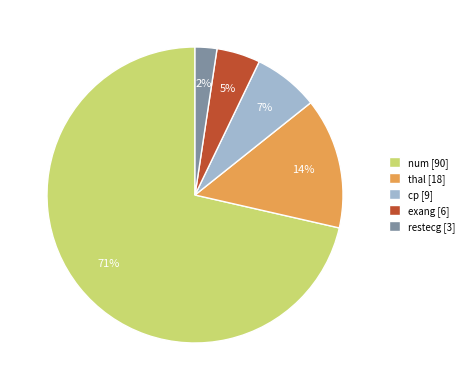

To the nearest percent, what percentage of the pie is restecg [3]?

2%